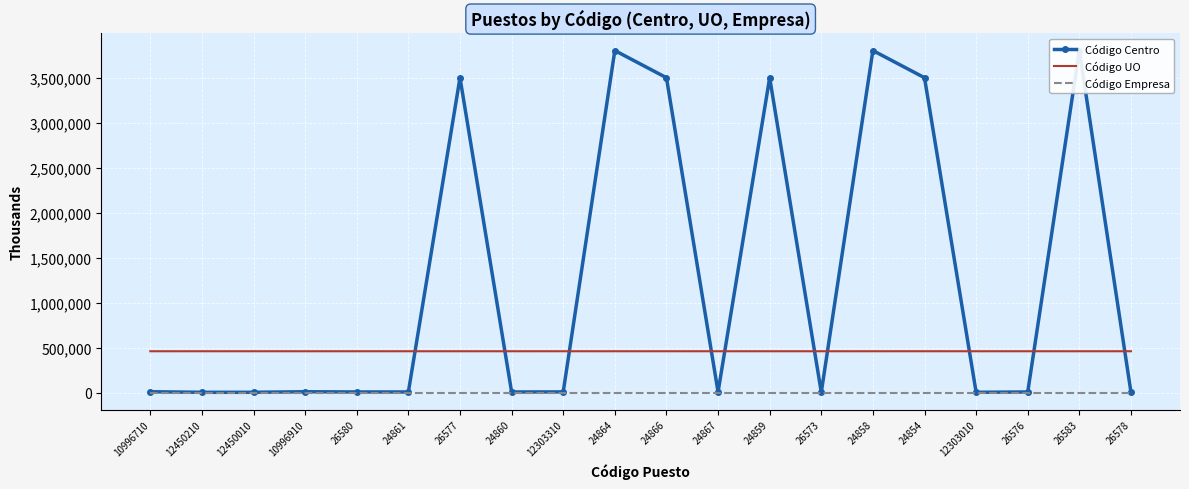

What is the approximate value of Código Centro at 10996710?

10750